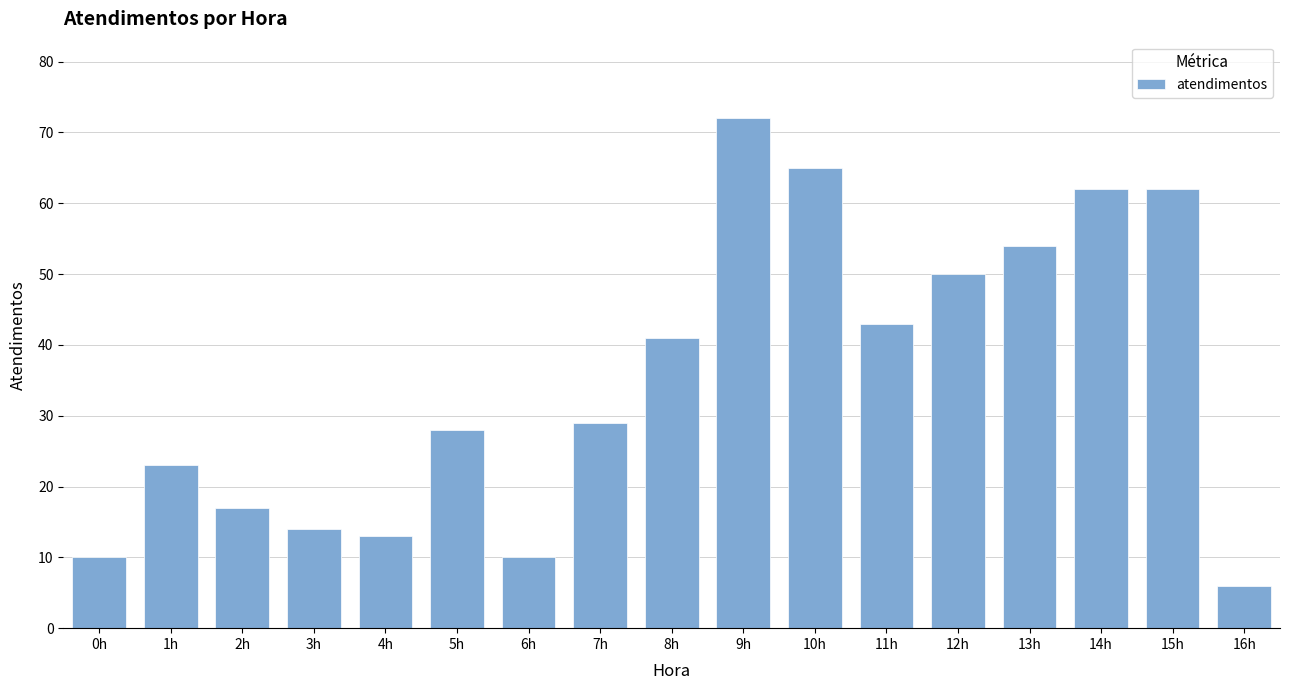

Reading left to right, list all the values displayed in this chart.

10	23	17	14	13	28	10	29	41	72	65	43	50	54	62	62	6